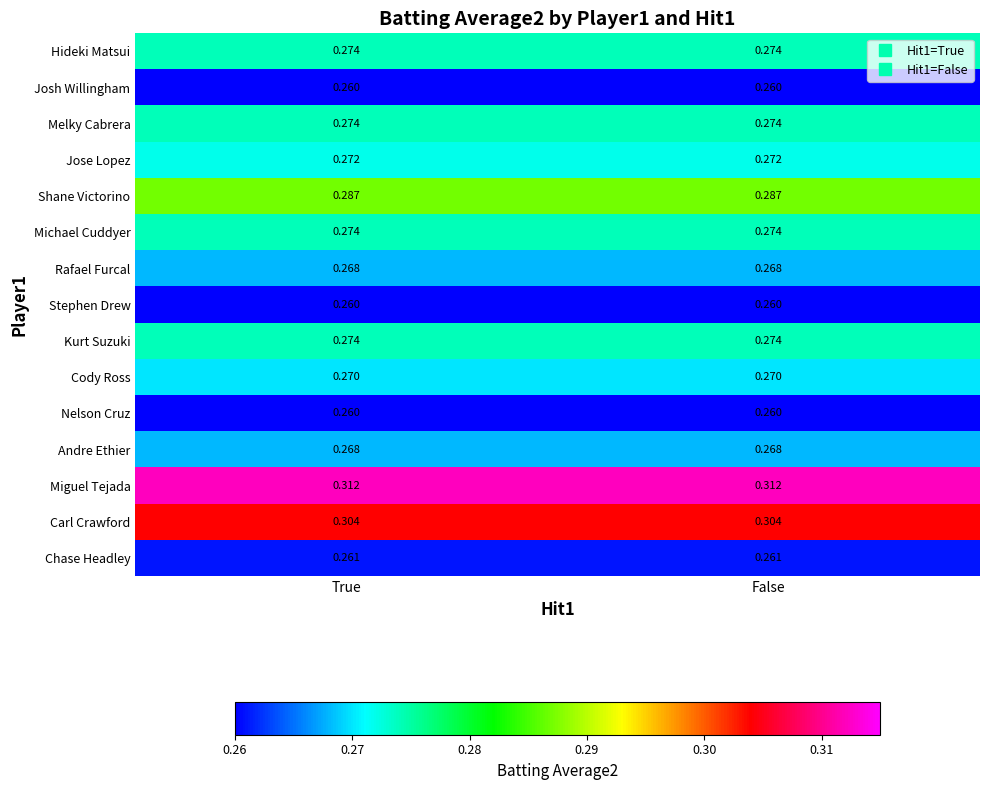

Which series has the largest total across all categories?

Miguel Tejada